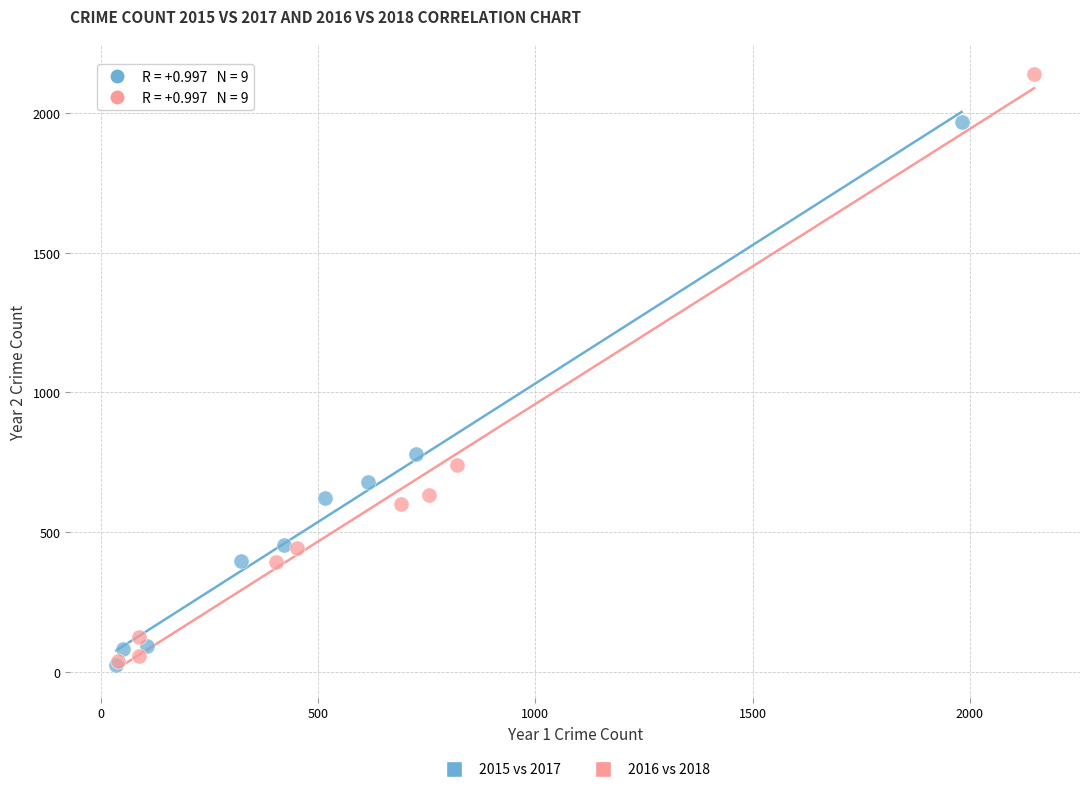

Which series contains the highest Y value?

2016 vs 2018